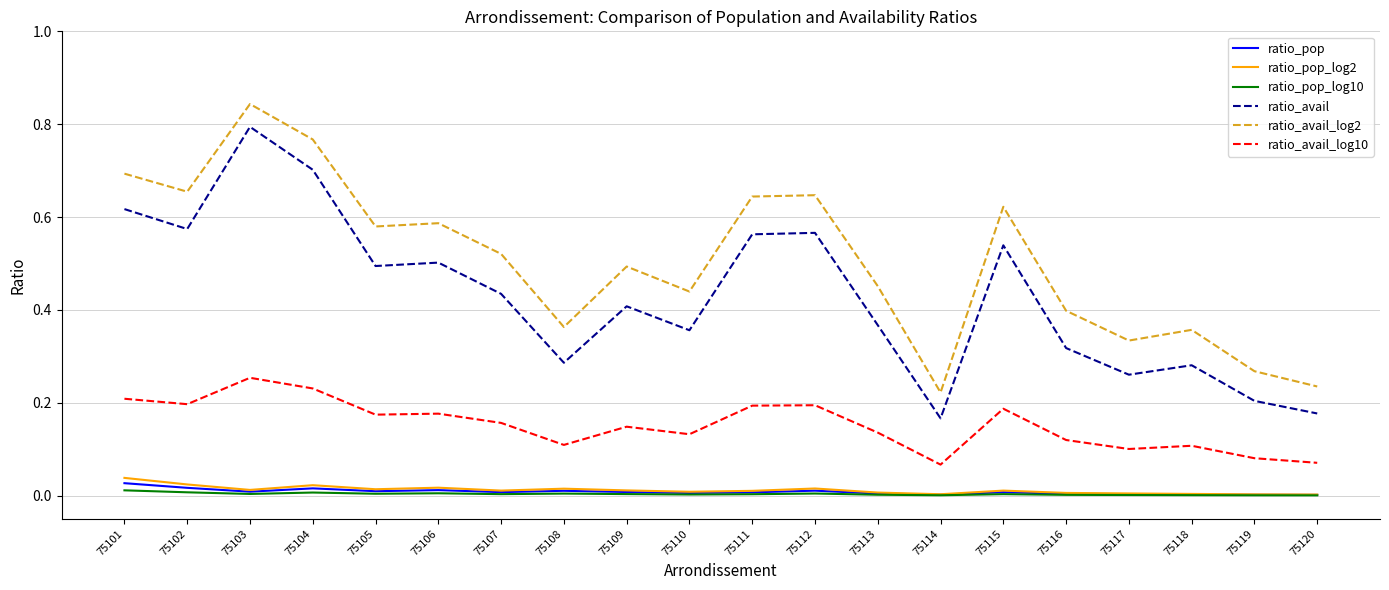

Which series has the largest total across all categories?

ratio_avail_log2